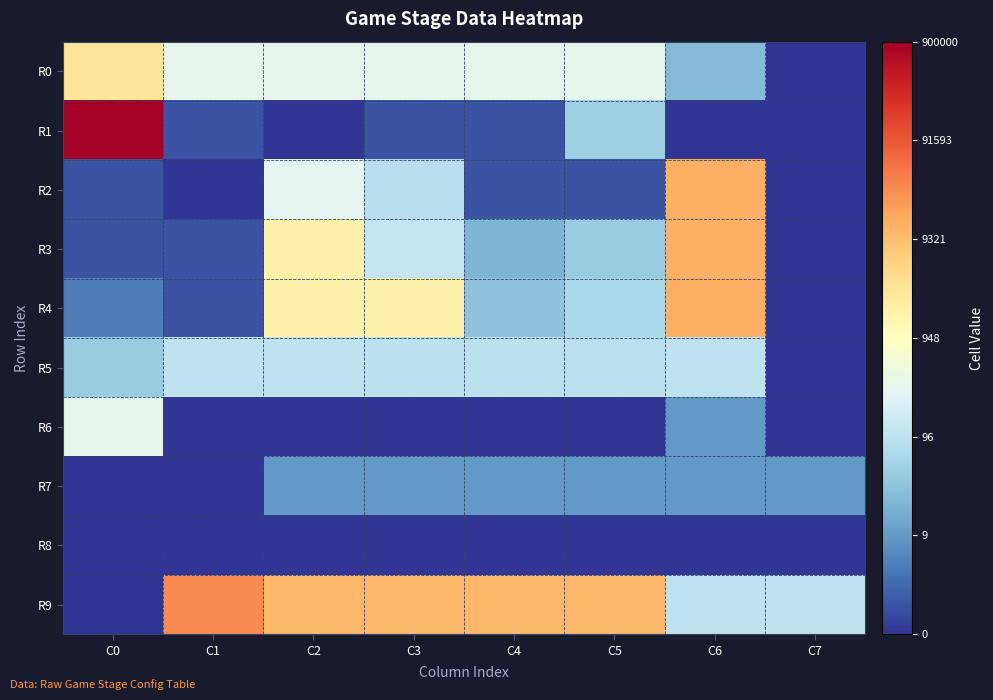

Reading right to left, list all the values displayed in this chart.

R0: C7=0.0	C6=3.2	C5=5.7	C4=5.7	C3=5.7	C2=5.7	C1=5.8	C0=8.0
R1: C7=0.0	C6=0.0	C5=3.8	C4=0.7	C3=0.7	C2=0.0	C1=0.7	C0=13.7
R2: C7=0.0	C6=9.5	C5=0.7	C4=0.7	C3=4.4	C2=5.7	C1=0.0	C0=0.7
R3: C7=0.0	C6=9.5	C5=3.7	C4=3.0	C3=4.8	C2=7.5	C1=0.7	C0=0.7
R4: C7=0.0	C6=9.5	C5=4.1	C4=3.4	C3=7.5	C2=7.5	C1=0.7	C0=1.6
R5: C7=0.0	C6=4.6	C5=4.6	C4=4.6	C3=4.6	C2=4.6	C1=4.6	C0=3.7
R6: C7=0.0	C6=2.3	C5=0.0	C4=0.0	C3=0.0	C2=0.0	C1=0.0	C0=5.8
R7: C7=2.3	C6=2.3	C5=2.3	C4=2.3	C3=2.3	C2=2.3	C1=0.0	C0=0.0
R8: C7=0.0	C6=0.0	C5=0.0	C4=0.0	C3=0.0	C2=0.0	C1=0.0	C0=0.0
R9: C7=4.6	C6=4.6	C5=9.3	C4=9.3	C3=9.3	C2=9.3	C1=10.3	C0=0.0